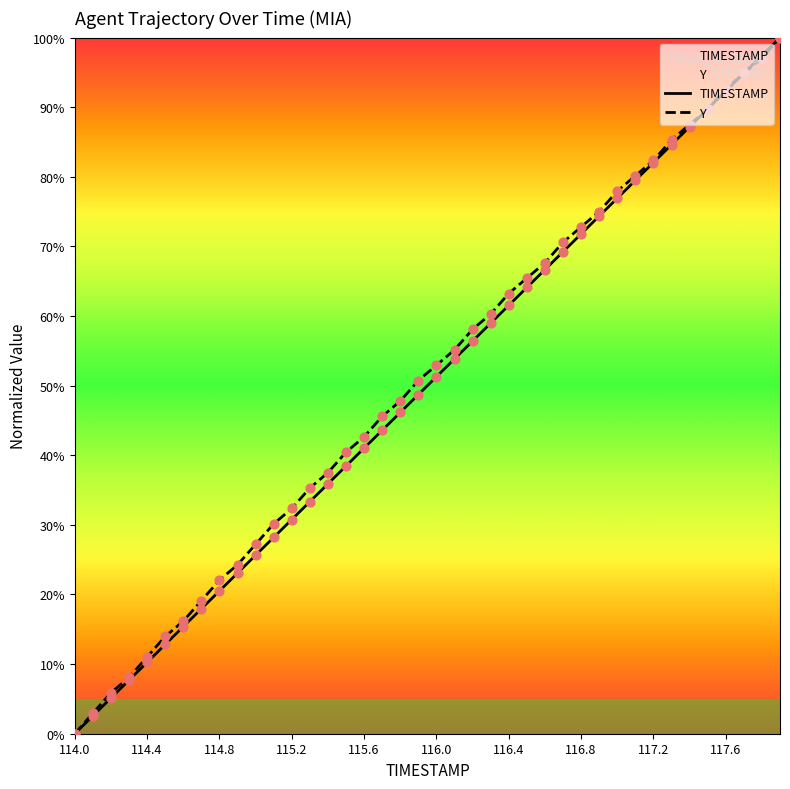

What is the total value across all series at 117.2?

164.4